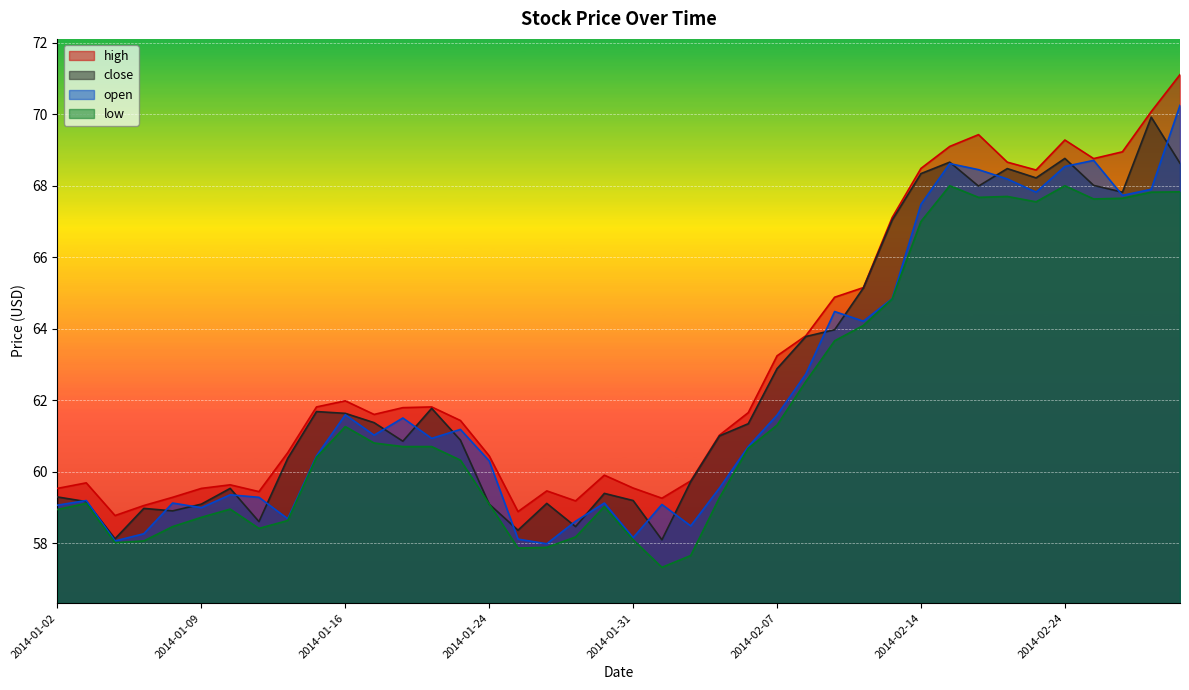

Between 2014-01-14 and 2014-02-04, which series saw the biggest shift?

low